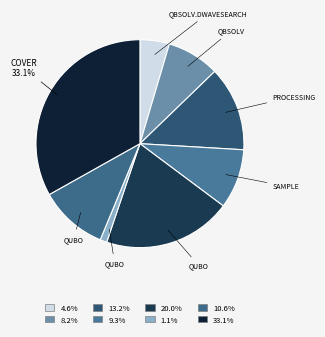

How many slices are in this pie chart?

8